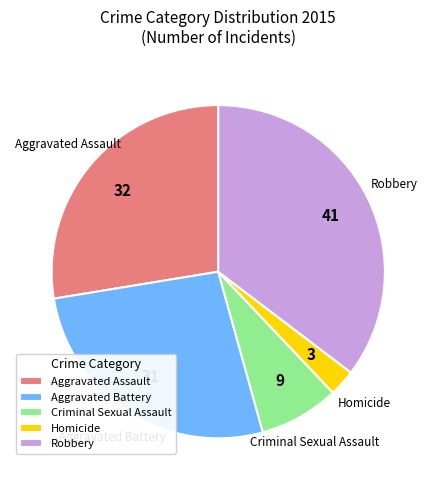

How many segments does this pie chart have?

5